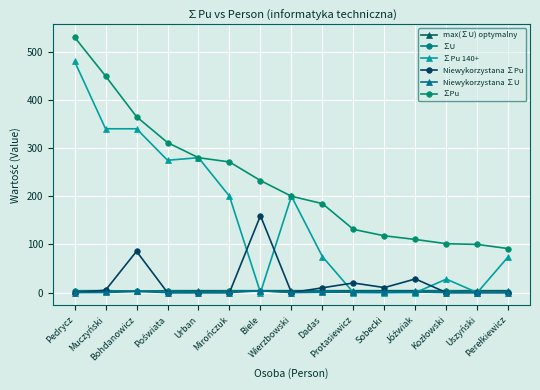

What is the greatest value displayed?

530.0